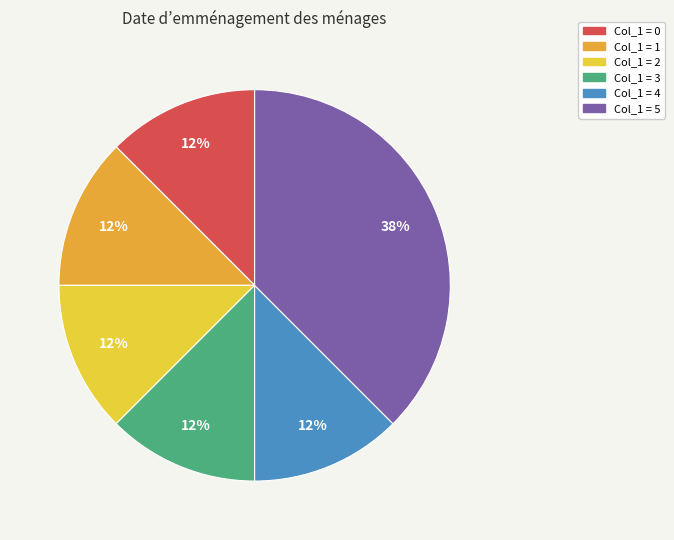

Is the sum of Col_1 = 4 and Col_1 = 2 greater than half?

No